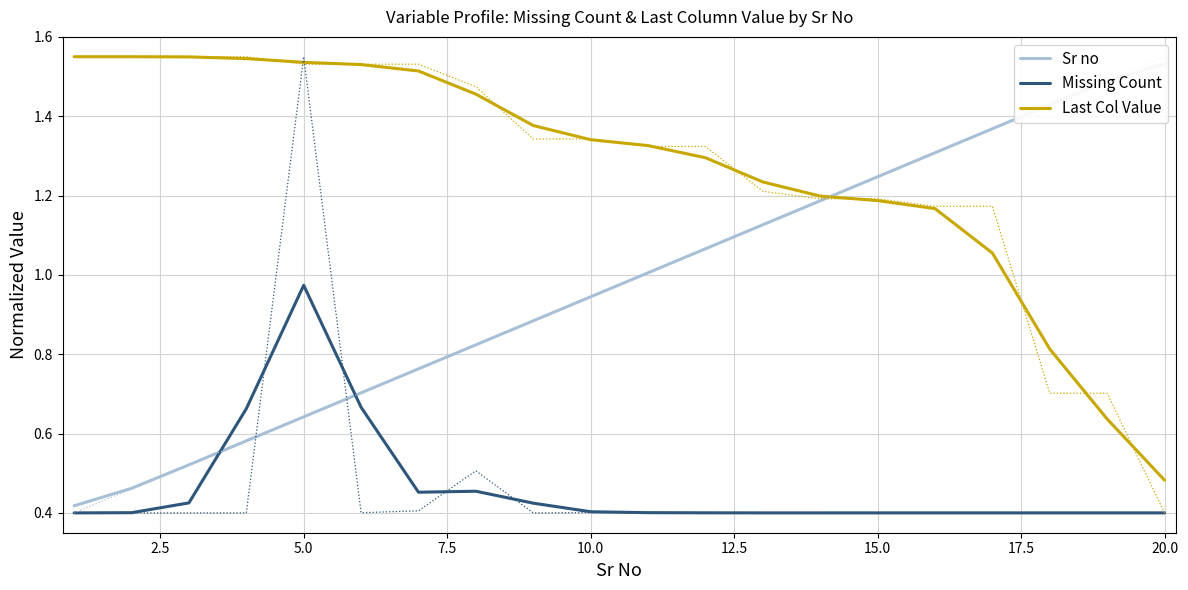

True or false: Last Col Value and Missing Count cross at least once.

False